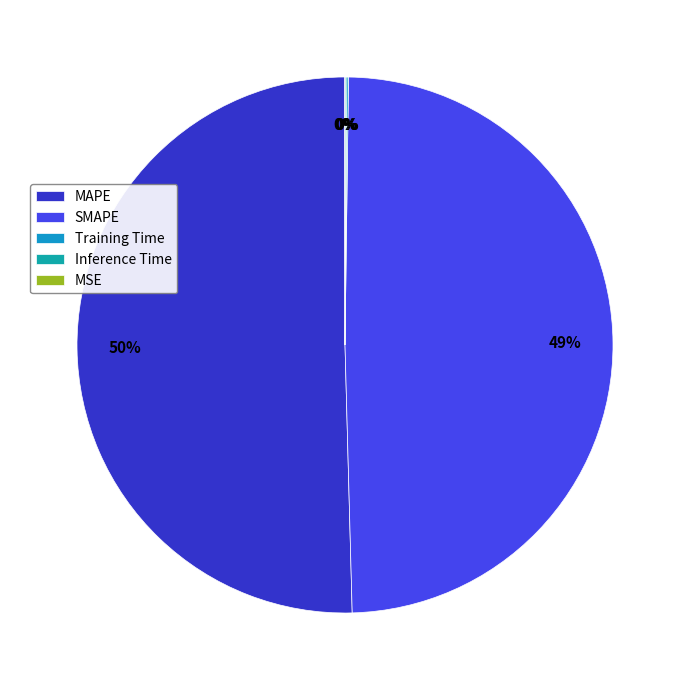

How many slices are in this pie chart?

5